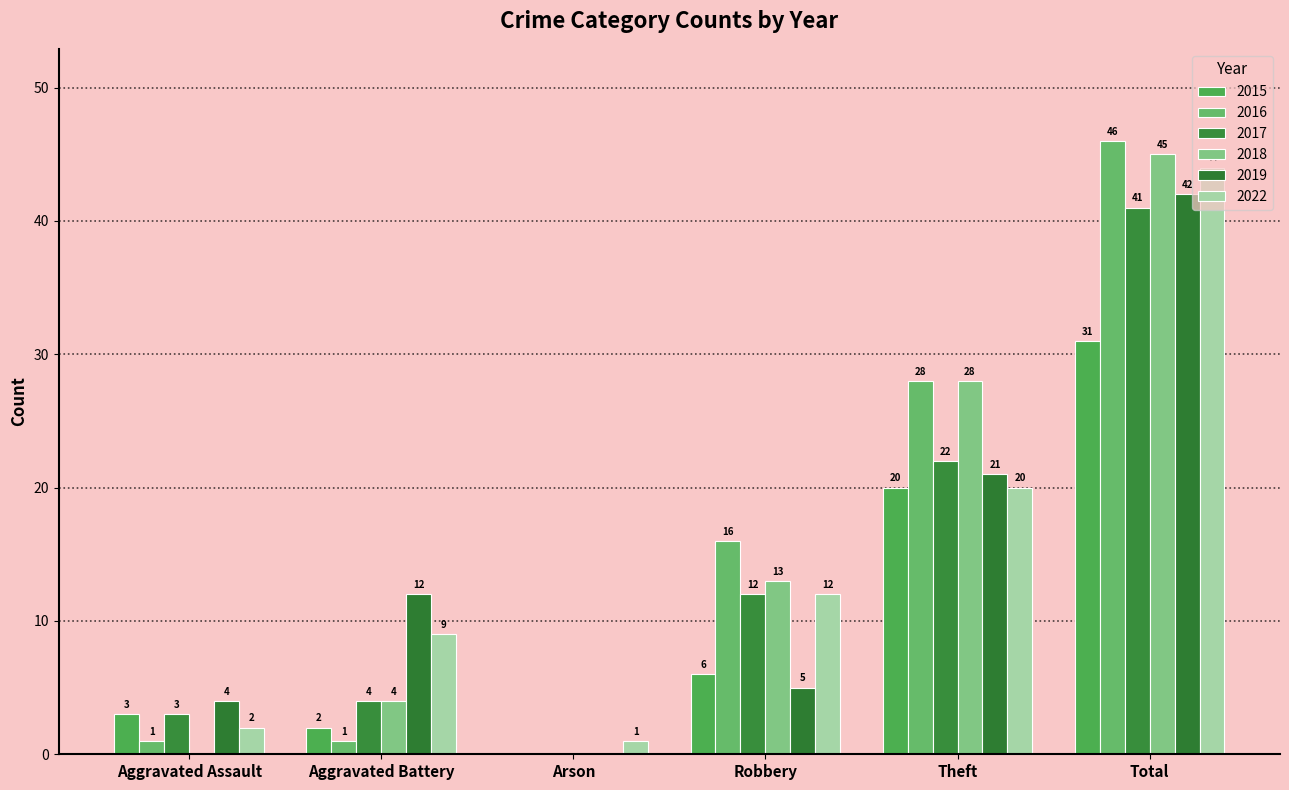

Are the bars grouped side by side (vs. stacked)?

Yes